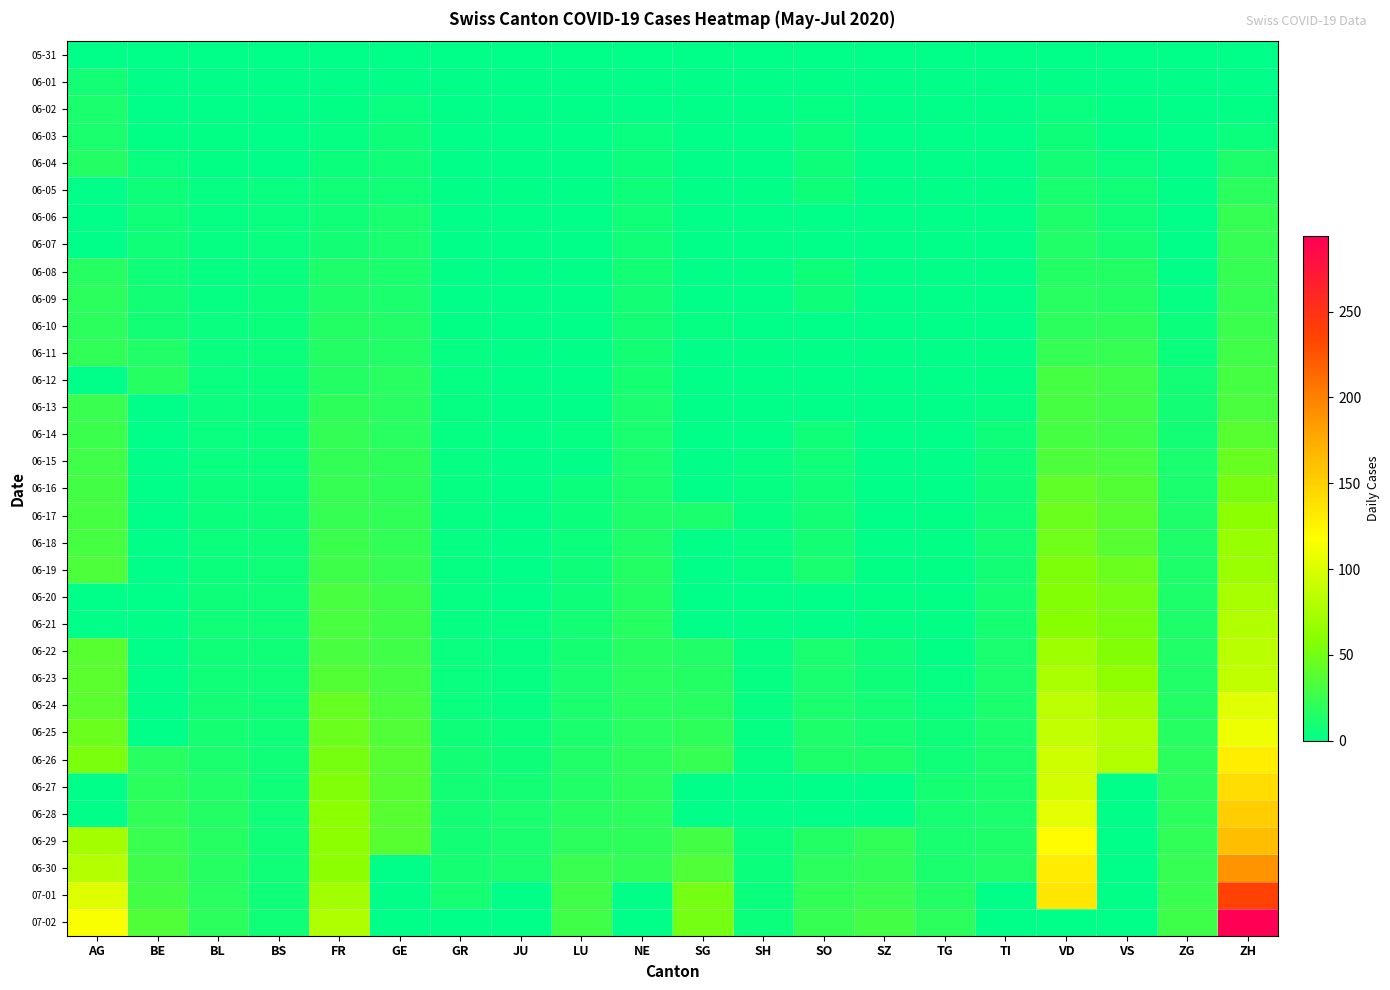

What is the spread (max minus min) of values at SO?

23